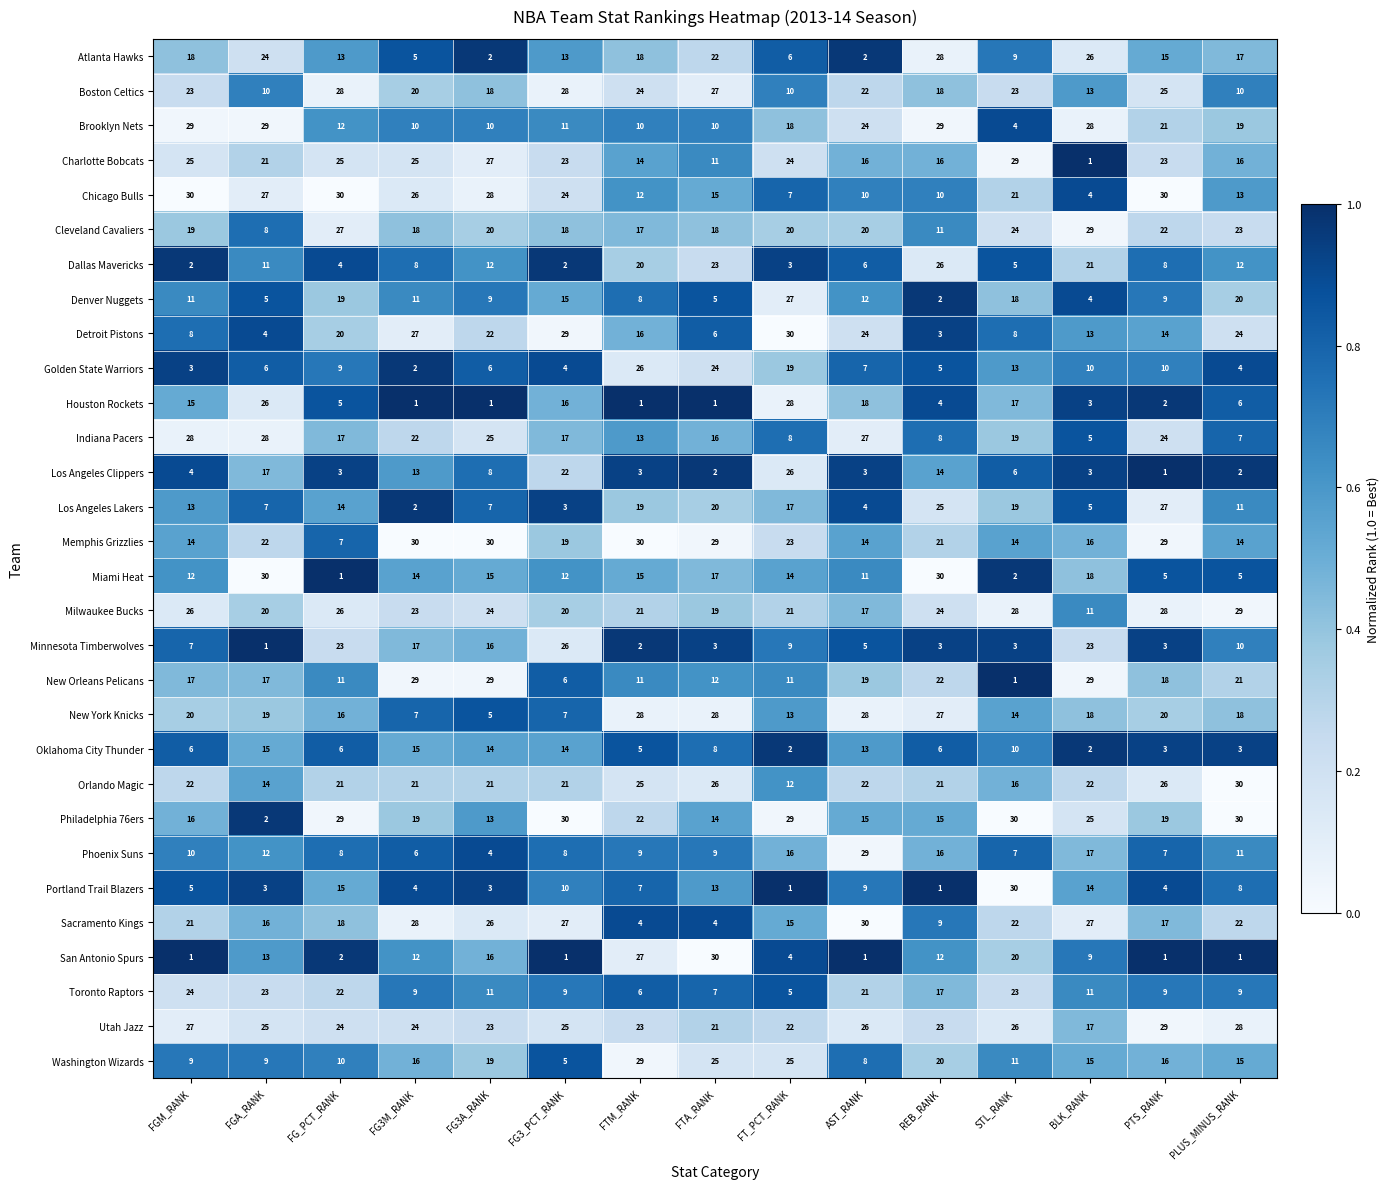

Is it true that Phoenix Suns equals 17 at BLK_RANK?

True